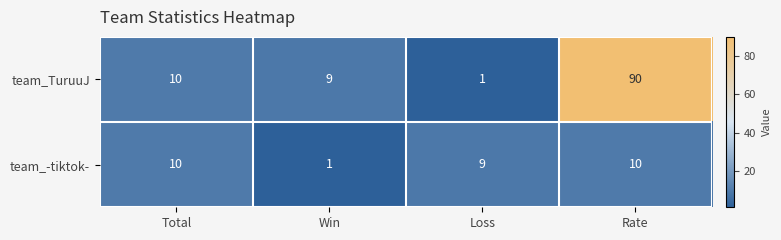

What is the difference between the maximum and second lowest values in the team_TuruuJ series?

81